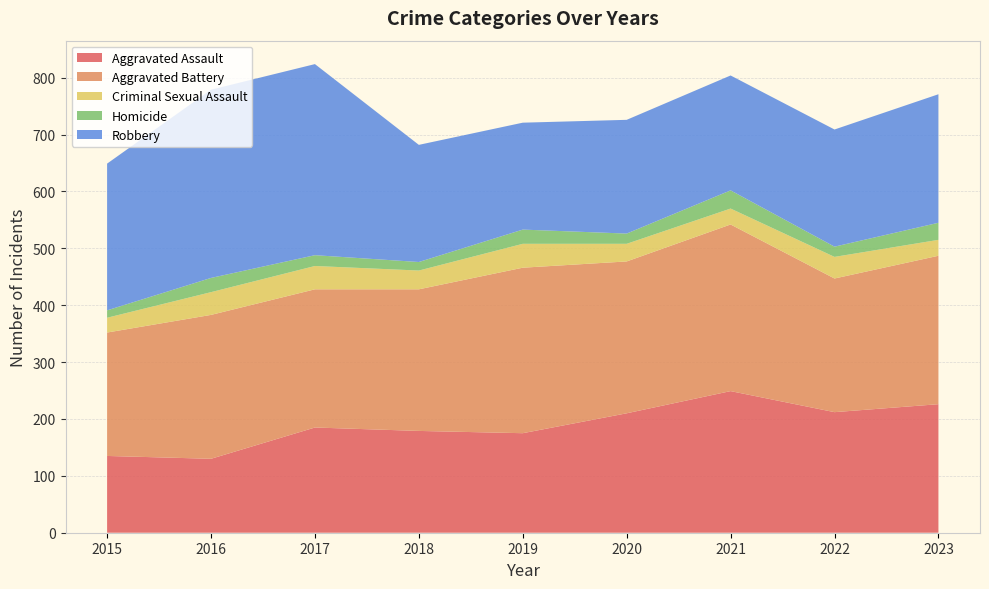

Reading left to right, what are all the values shown in this chart?

Aggravated Assault: 2015=135	2016=130	2017=185	2018=179	2019=175	2020=210	2021=249	2022=212	2023=226
Aggravated Battery: 2015=217	2016=253	2017=243	2018=249	2019=291	2020=267	2021=293	2022=235	2023=261
Criminal Sexual Assault: 2015=26	2016=40	2017=41	2018=33	2019=42	2020=31	2021=28	2022=38	2023=28
Homicide: 2015=13	2016=25	2017=19	2018=15	2019=25	2020=18	2021=32	2022=18	2023=30
Robbery: 2015=258	2016=331	2017=336	2018=206	2019=188	2020=200	2021=202	2022=206	2023=226